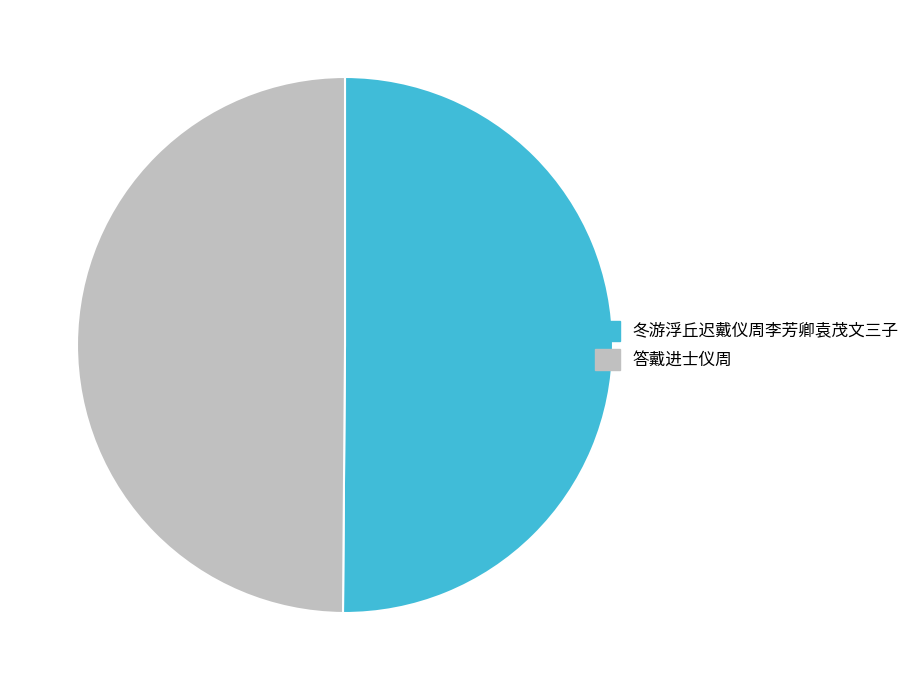

What is the ratio of the value at 答戴进士仪周 to the value at 冬游浮丘迟戴仪周李芳卿袁茂文三子?

1.0